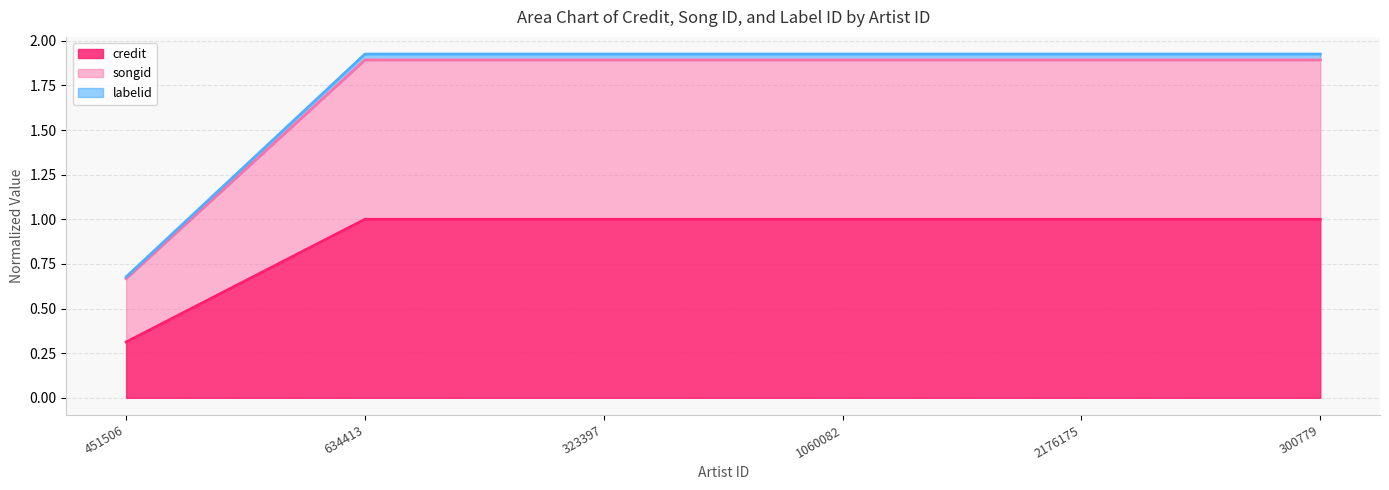

True or false: labelid has more than 2 points higher than both neighbors.

False